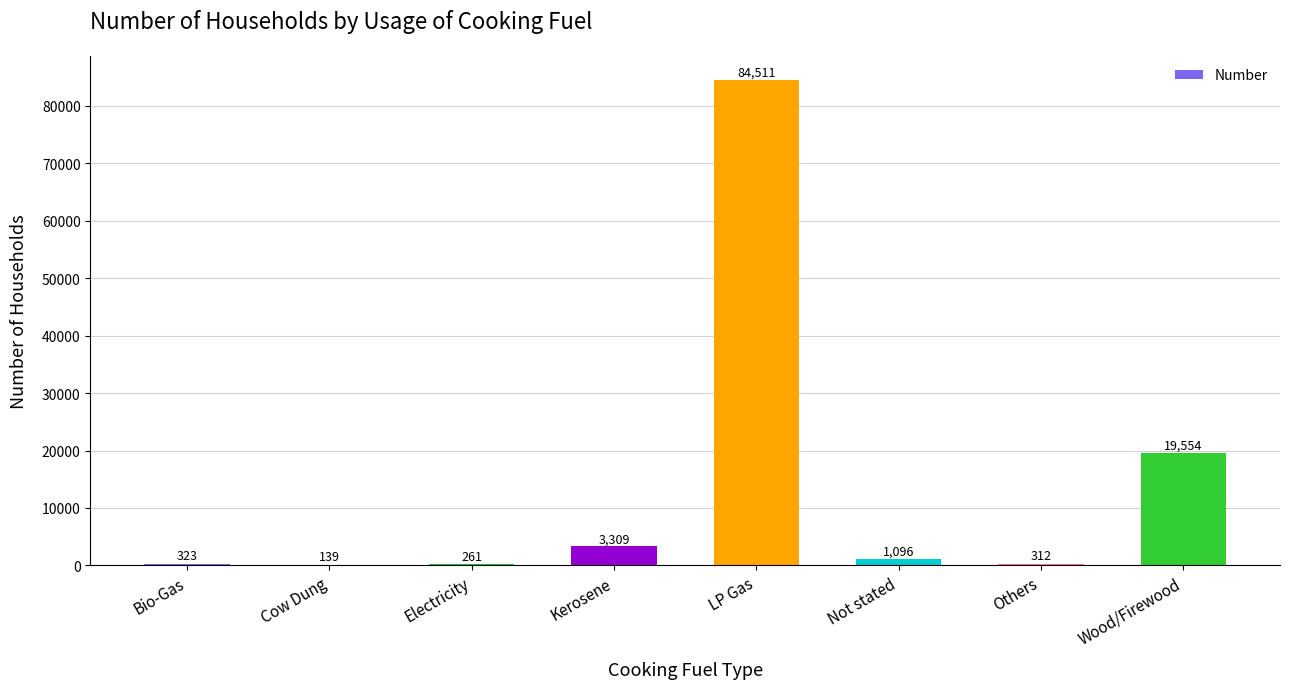

Which label corresponds to the largest value in the chart?

LP Gas